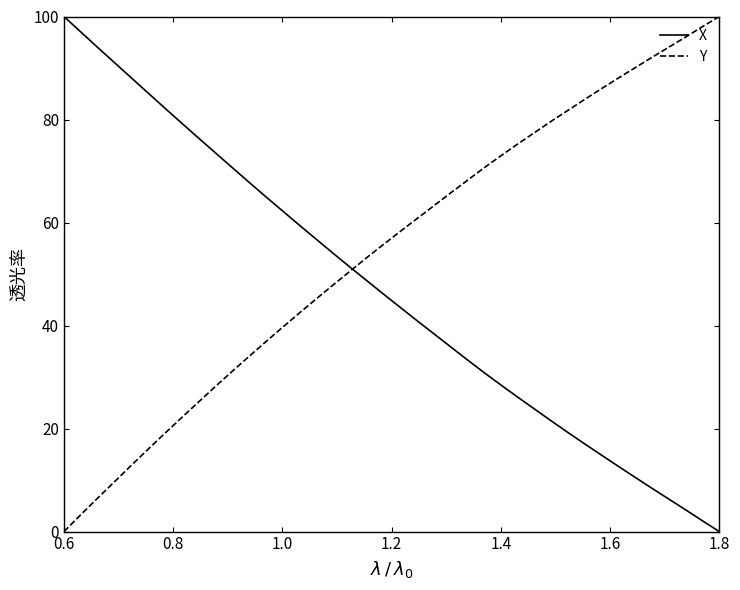

Does the chart display data point markers on the line(s)?

No